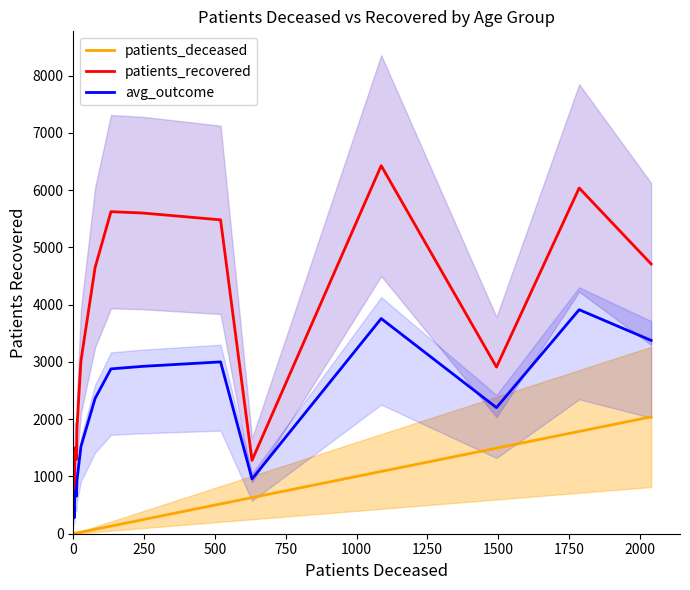

Which series has the widest spread of values?

patients_recovered